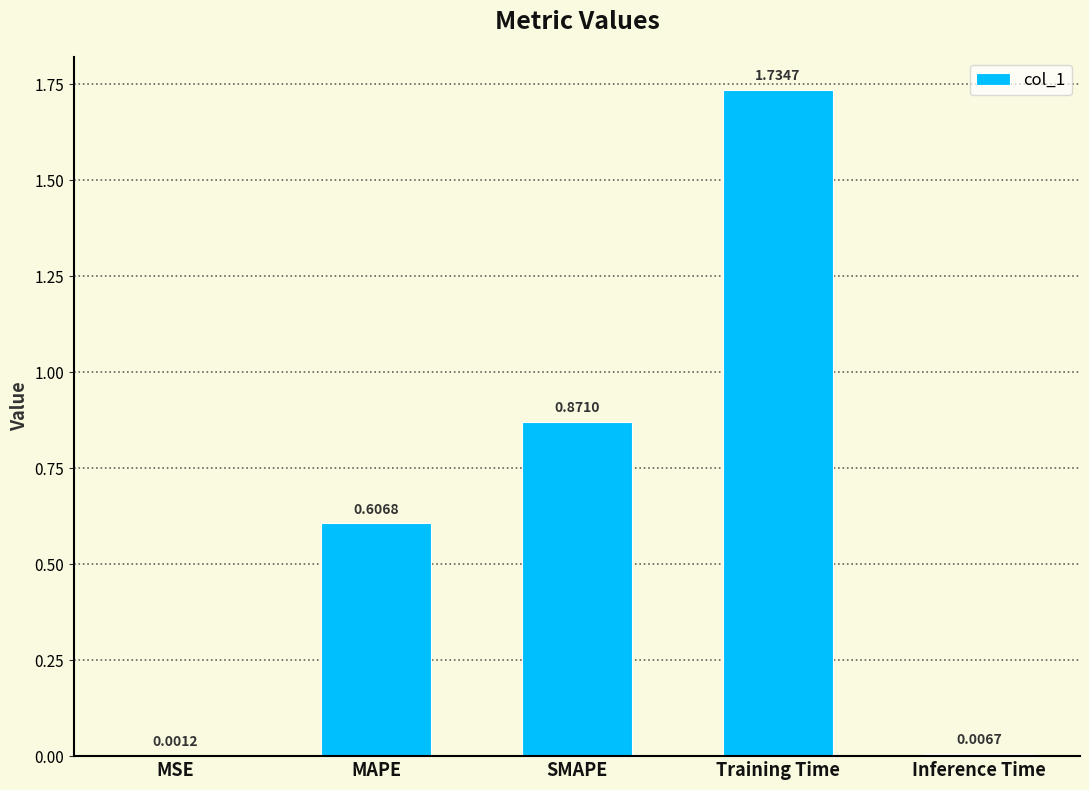

What is the sum of all values?

3.2